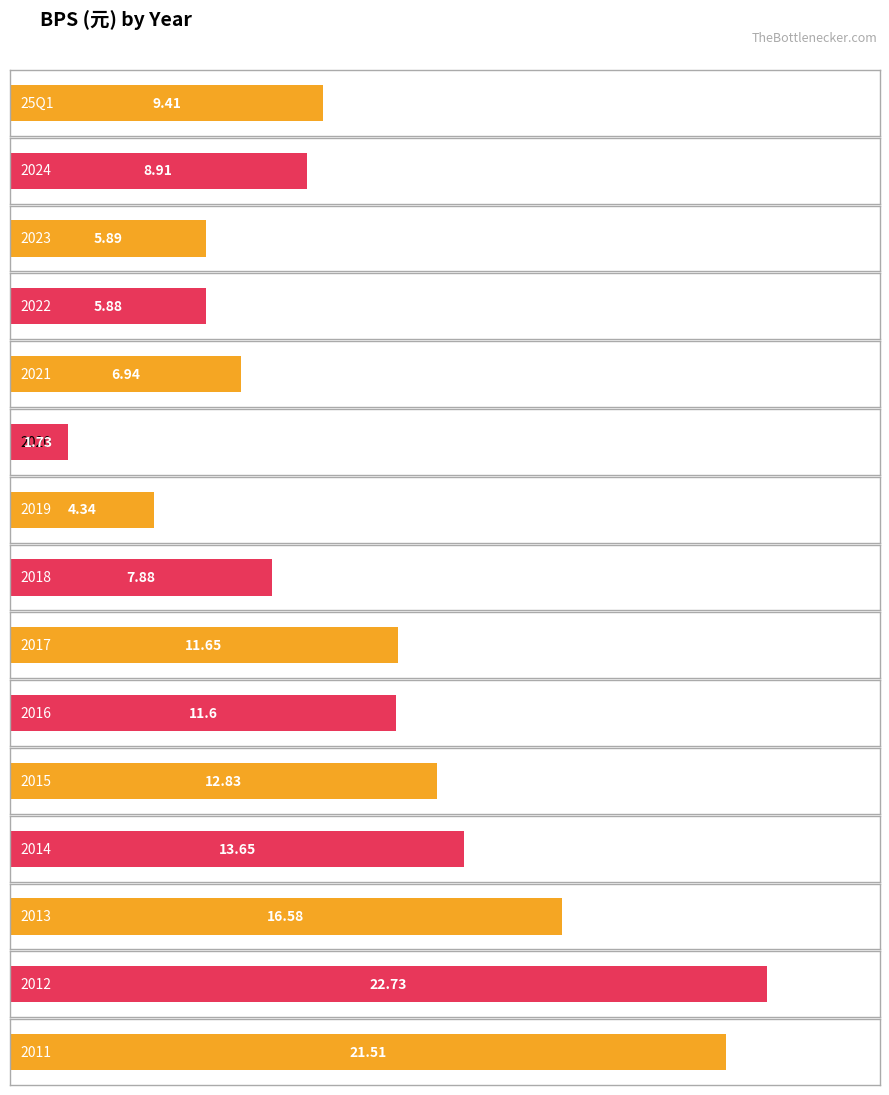

What is the value of the 12th bar from the left?

13.7